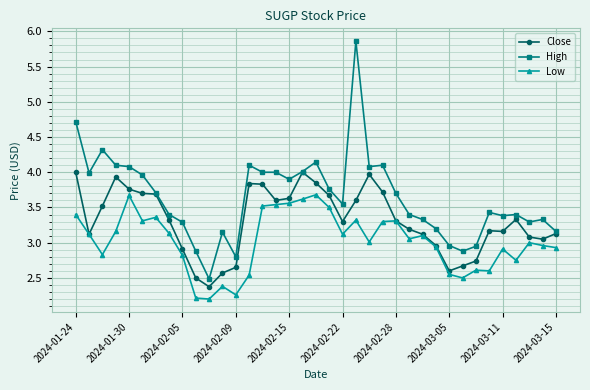

True or false: Low has more than 2 points higher than both neighbors.

True